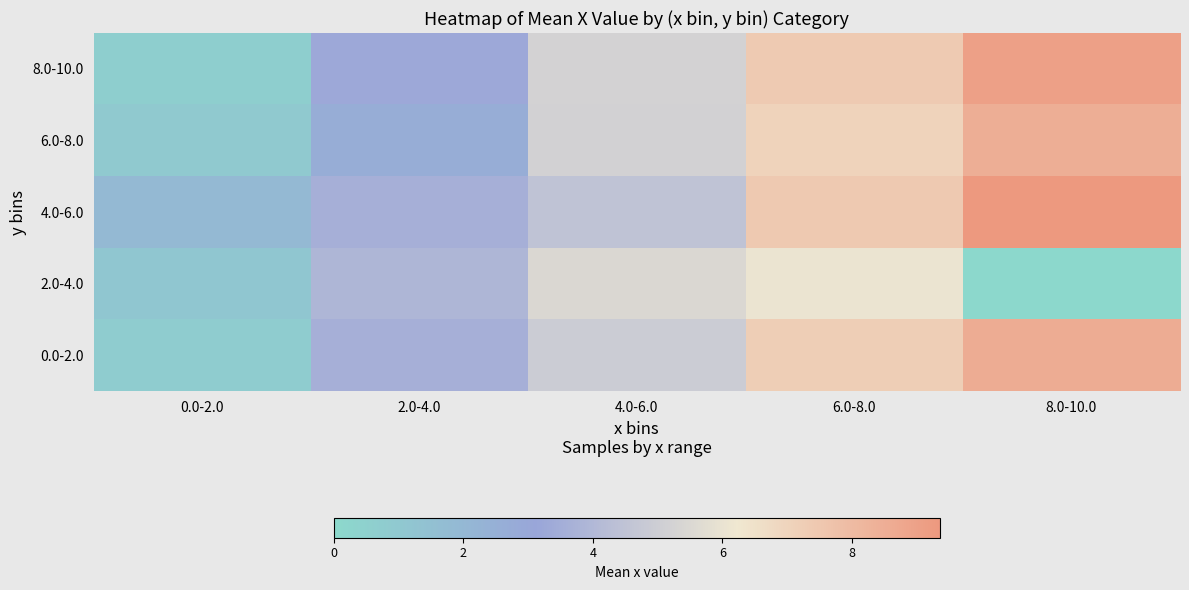

What is the difference between the highest and lowest values at 0.0-2.0?

1.3